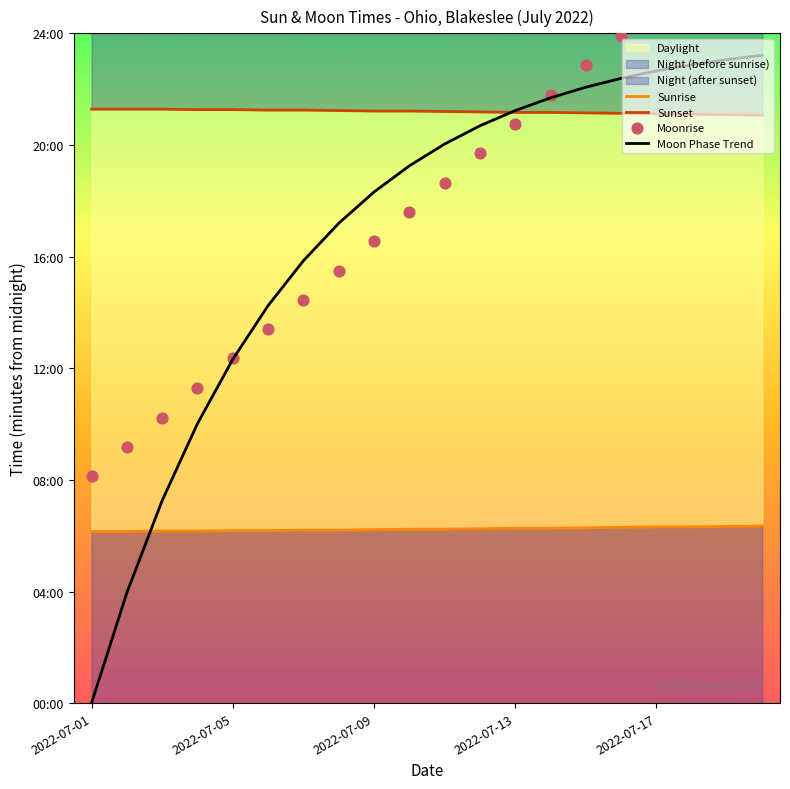

Is the value of Moon Phase Trend at 9 greater than the value of Moonrise at 5?

Yes